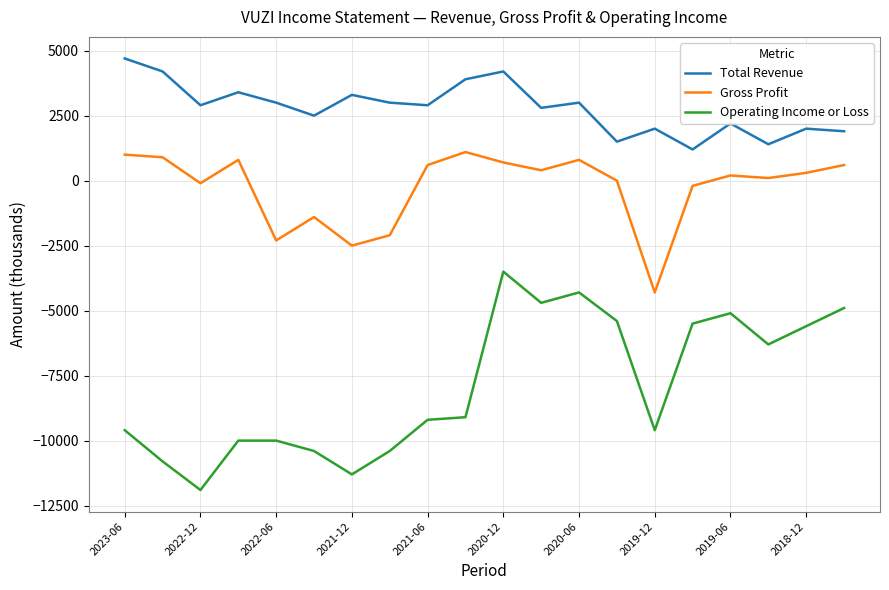

List the series in order of their peak value, lowest first.

Operating Income or Loss, Gross Profit, Total Revenue